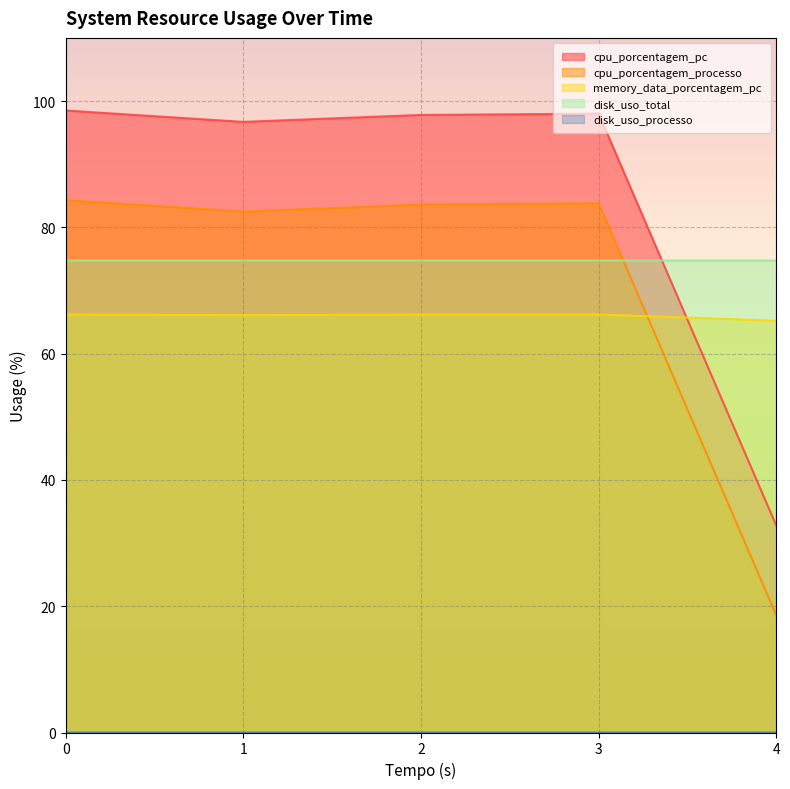

How many lines are shown in the chart?

5